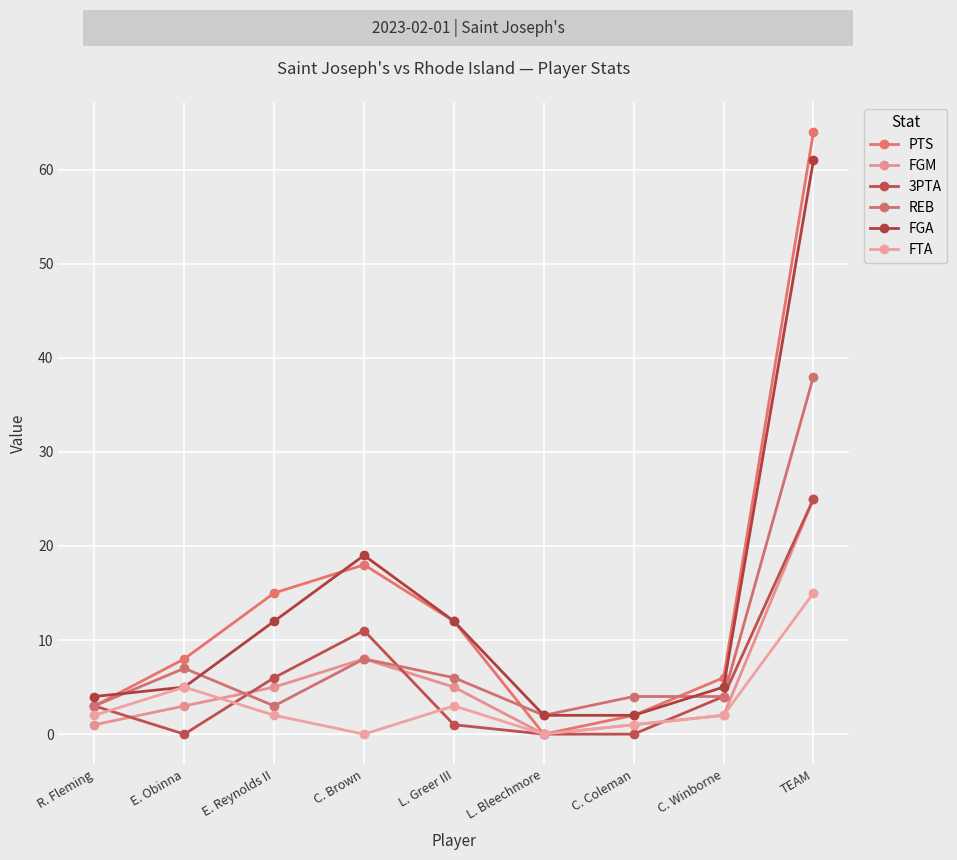

What position from the left is E. Reynolds II?

3